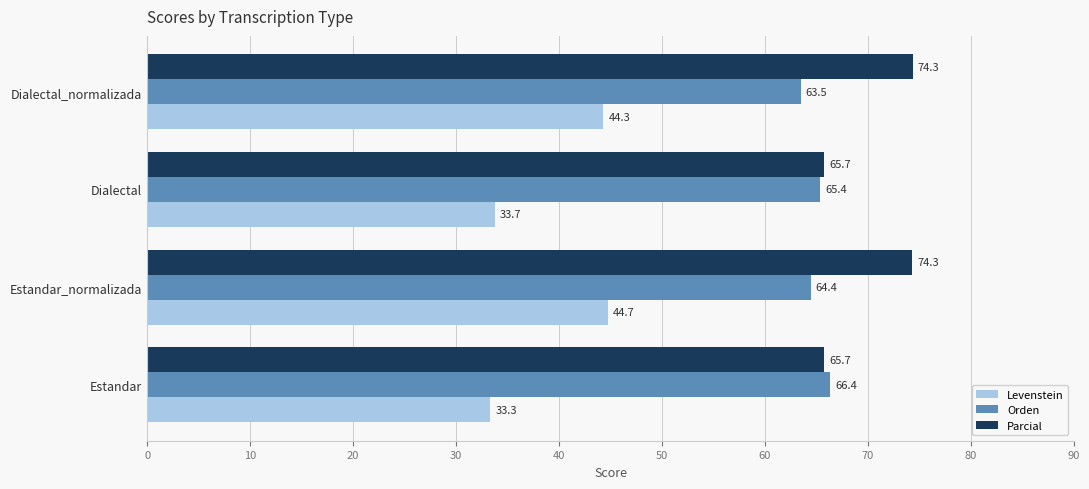

What are all the series names shown in the legend?

Levenstein, Orden, Parcial